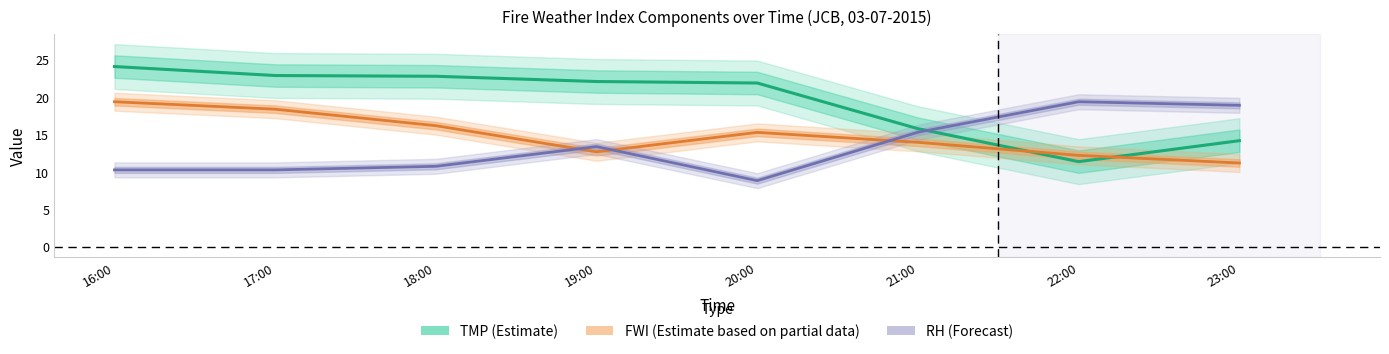

How many intersections are there between FWI (Partial Estimate) and RH (Forecast)?

3